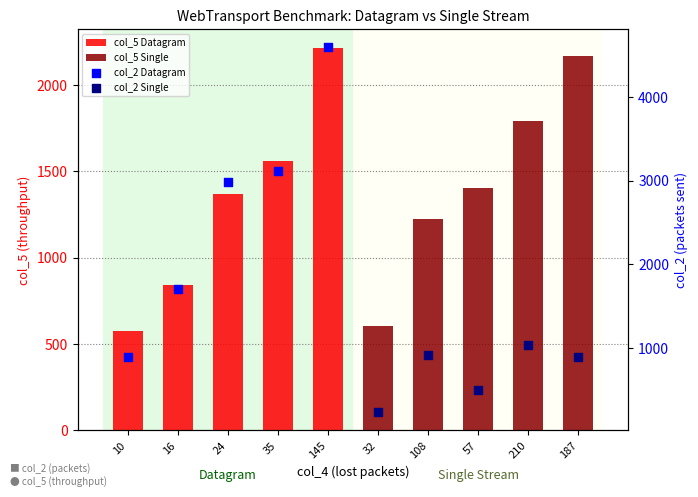

Which series has the largest Y range (max minus min)?

col_2 Datagram